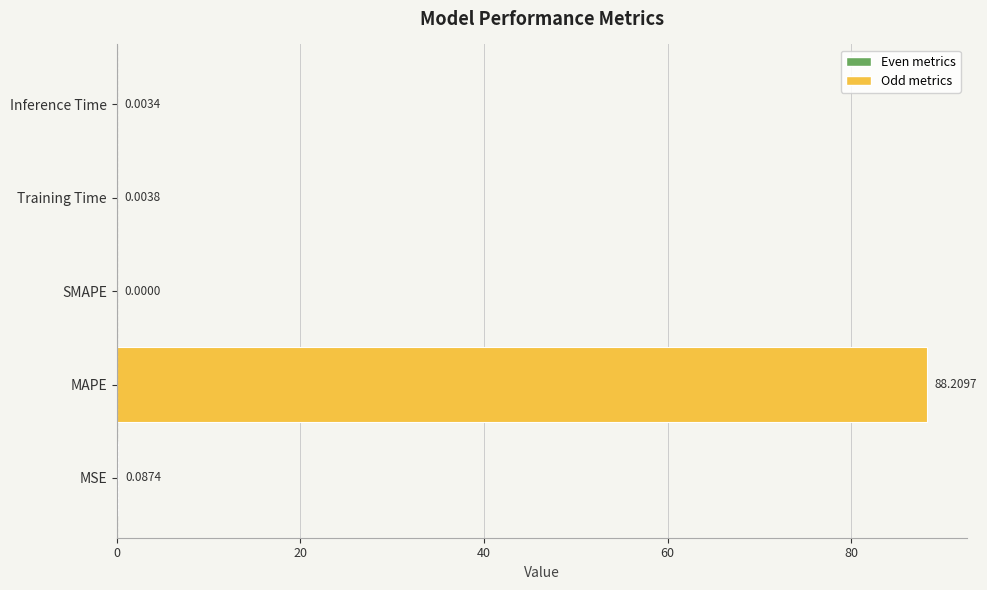

What is the average value?

17.7